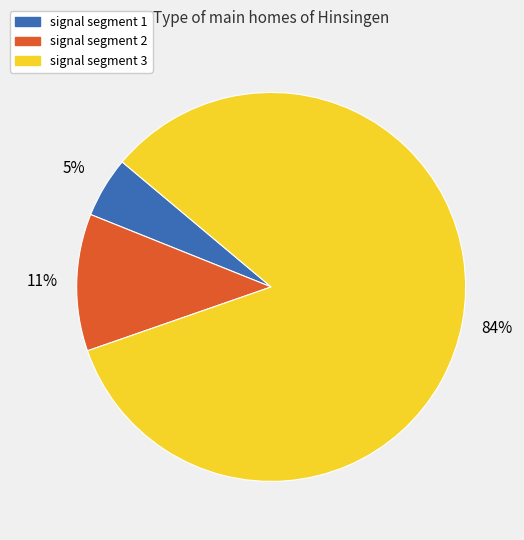

Does signal segment 1 represent more than half of the total?

No